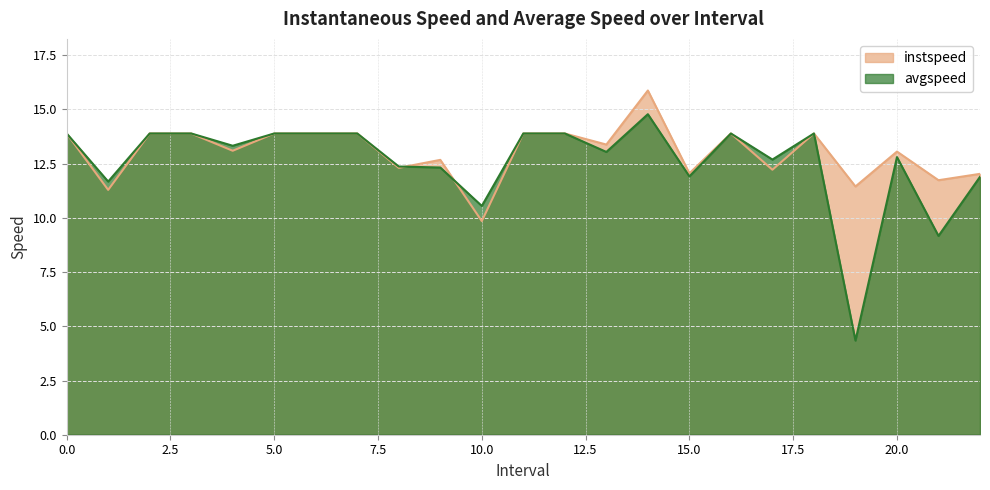

What value does the avgspeed series have at 5.0?

13.9